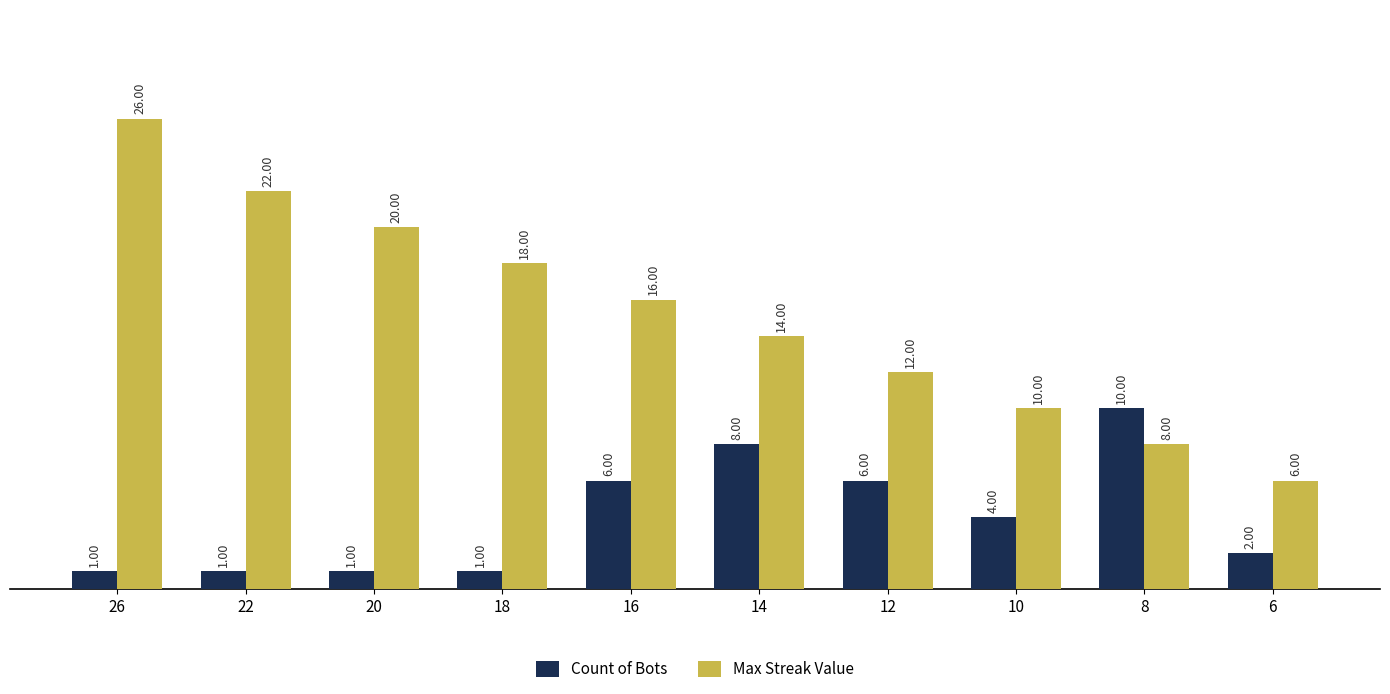

What is the difference between the highest and lowest values at 16?

10